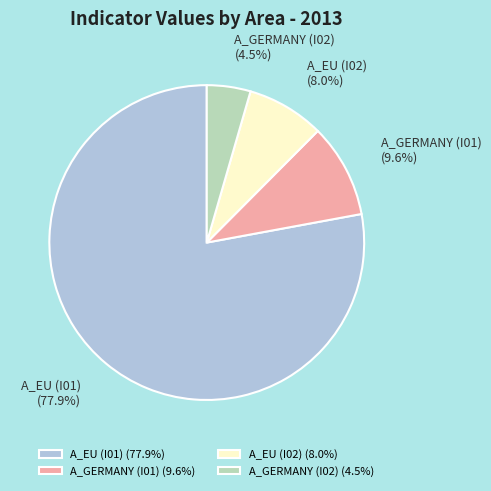

What is the ratio of the value at A_GERMANY (I01) to the value at A_GERMANY (I02)?

2.1